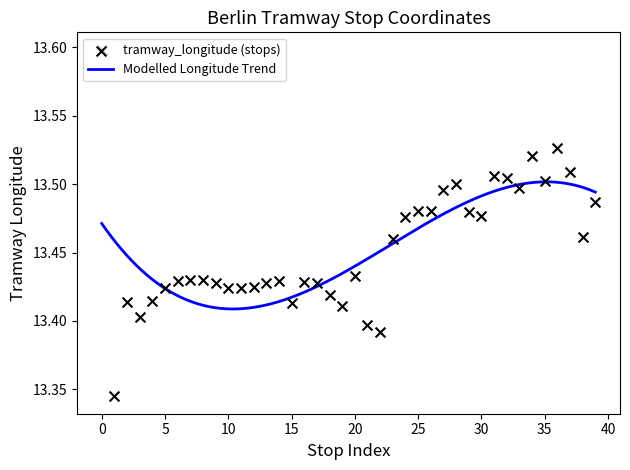

Approximately how many times larger is the value at 32 compared to 30?

1.0